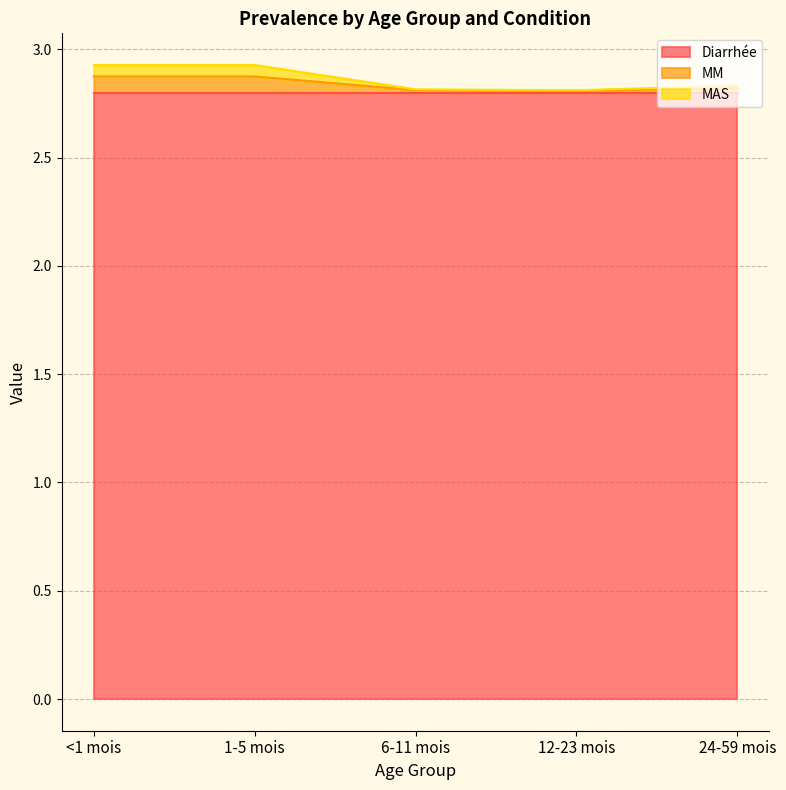

The Diarrhée series shows 1.8 at <1 mois. True or false?

False